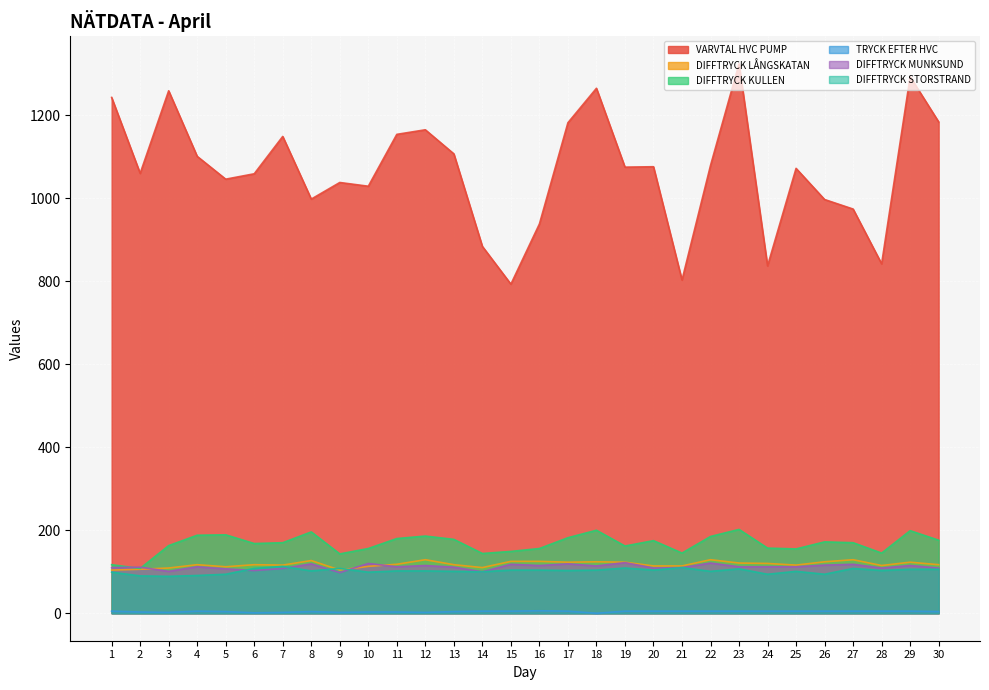

At which category does DIFFTRYCK KULLEN reach its first local peak?

5